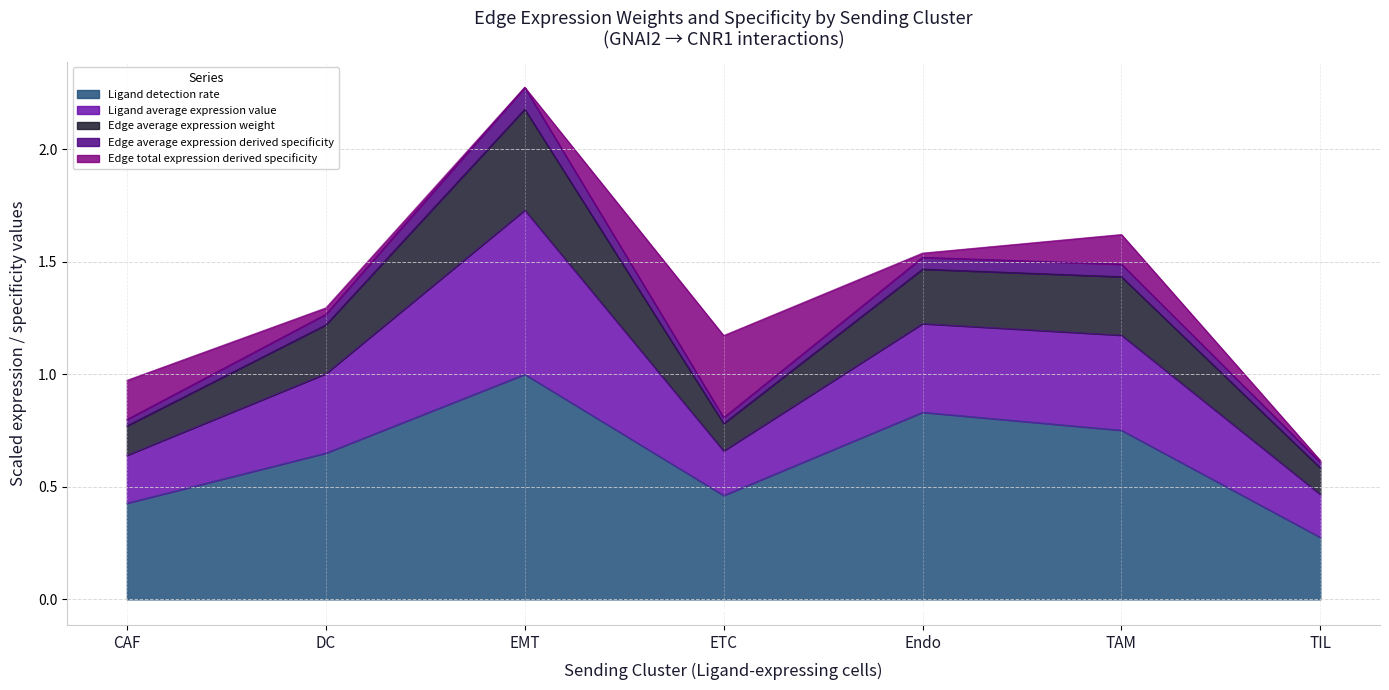

Rank the categories by Edge average expression derived specificity value from lowest to highest.

TIL, CAF, ETC, DC, TAM, Endo, EMT